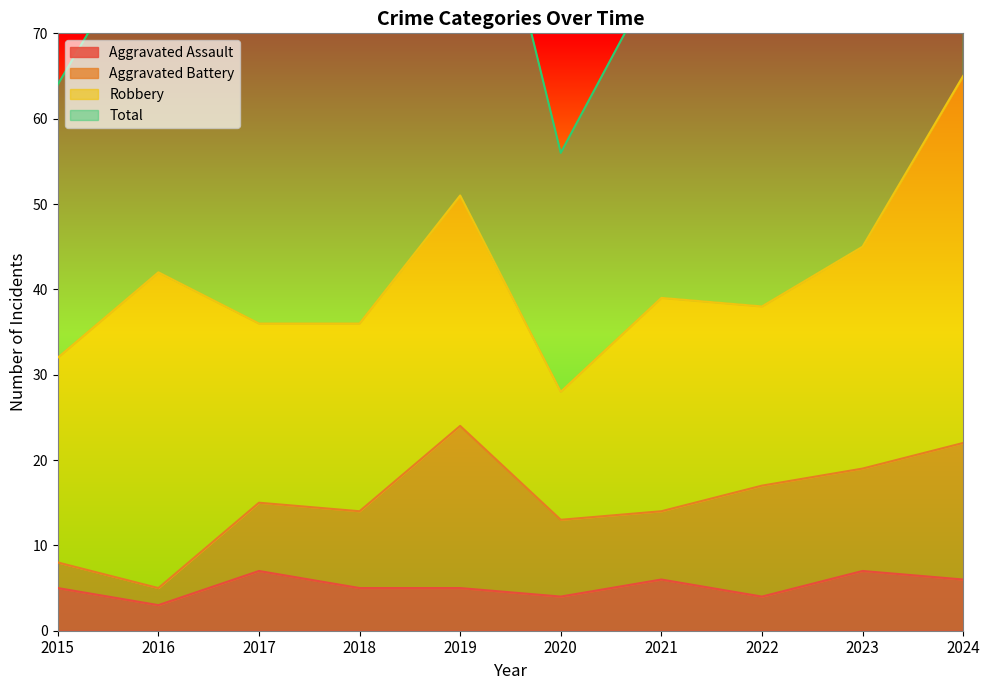

True or false: Aggravated Assault and Total cross at least once.

False